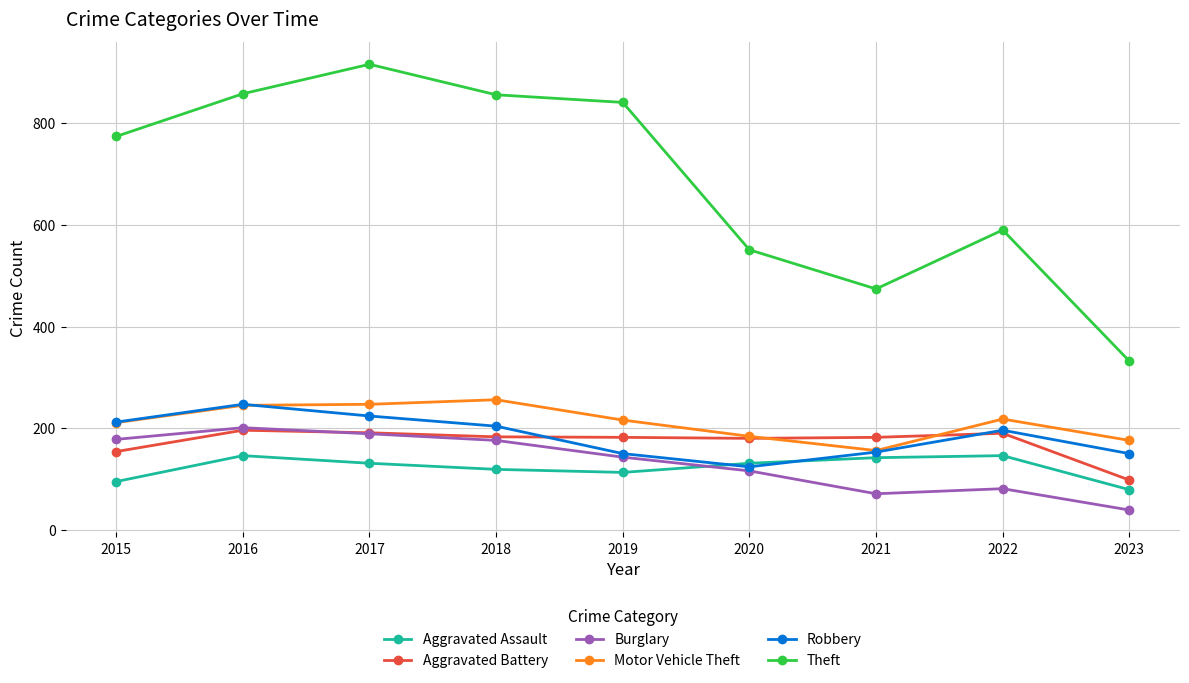

True or false: Aggravated Assault and Motor Vehicle Theft intersect in this chart.

False